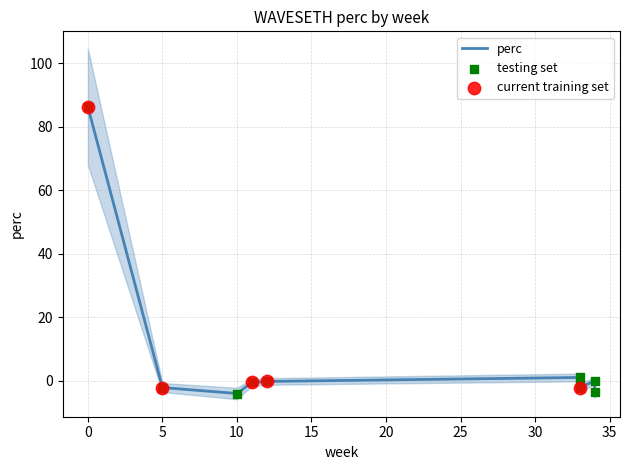

Between 33 and 33, which is larger?

33